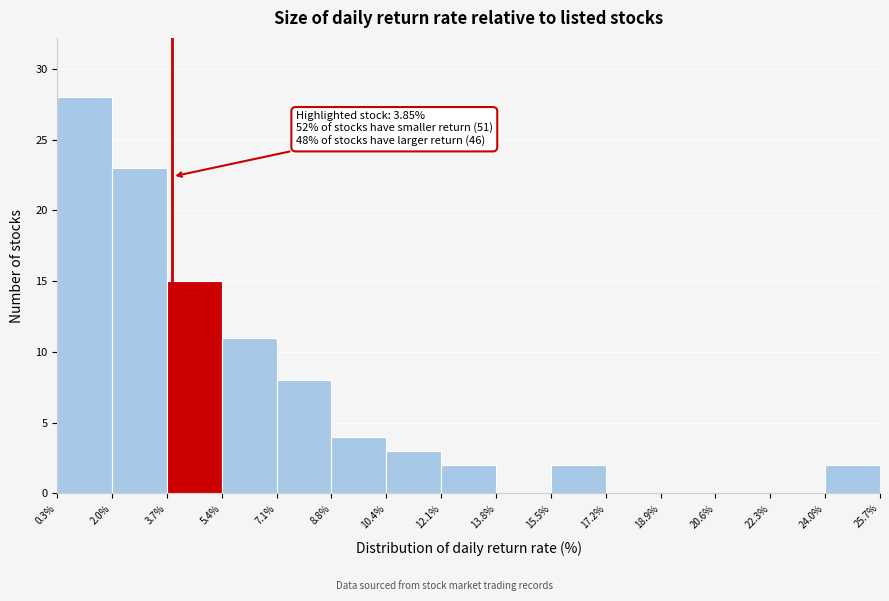

Which range on the x-axis has the tallest bar?

0.3% to 2.0%